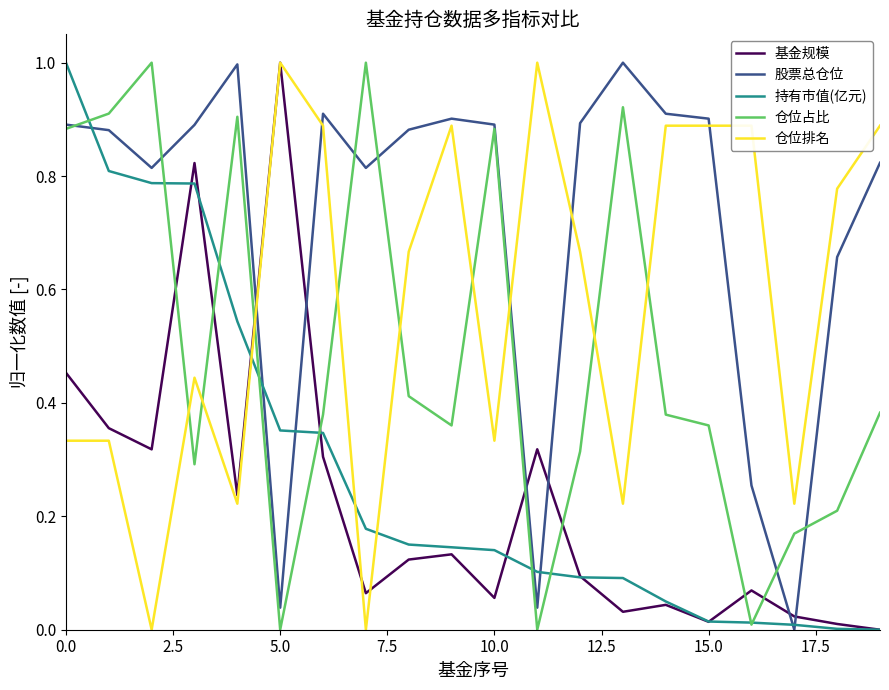

What is the sum of all 仓位排名 values?

11.6